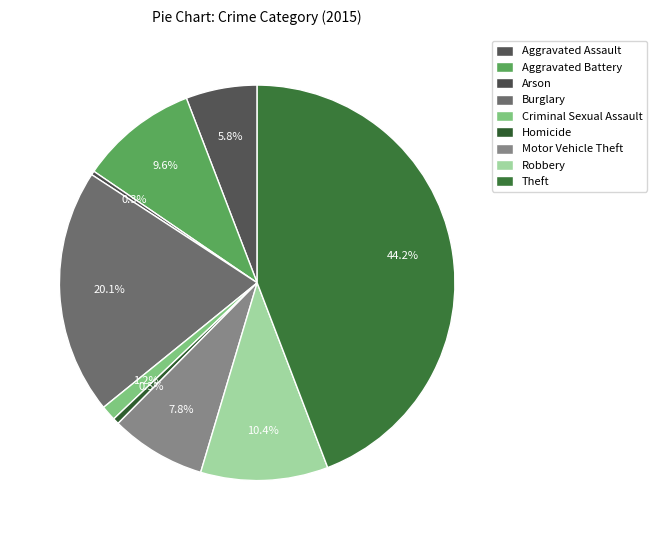

To the nearest percent, what is the difference between the Homicide and Aggravated Assault slice percentages?

5%